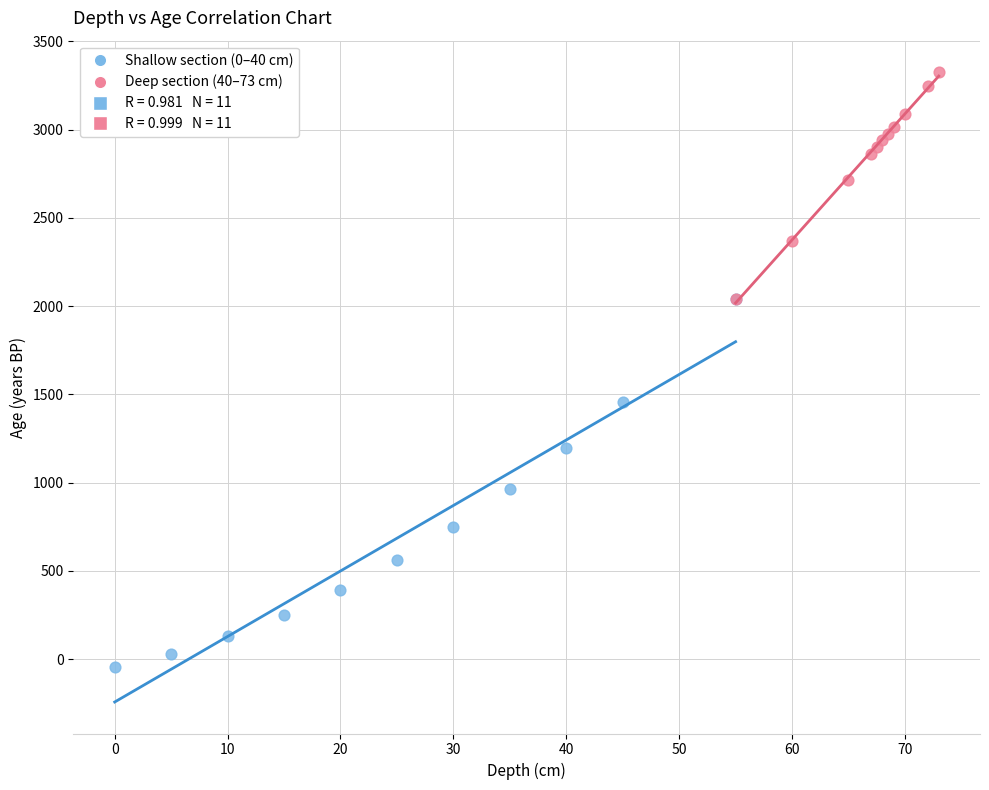

Which series reaches the minimum Y coordinate?

Shallow section (0–40 cm)